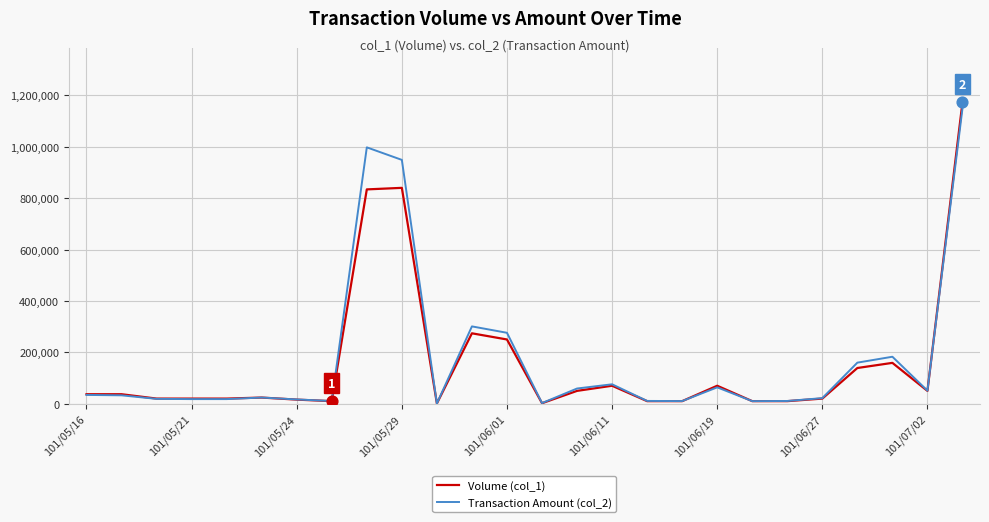

What are all the series names shown in the legend?

Volume (col_1), Transaction Amount (col_2)